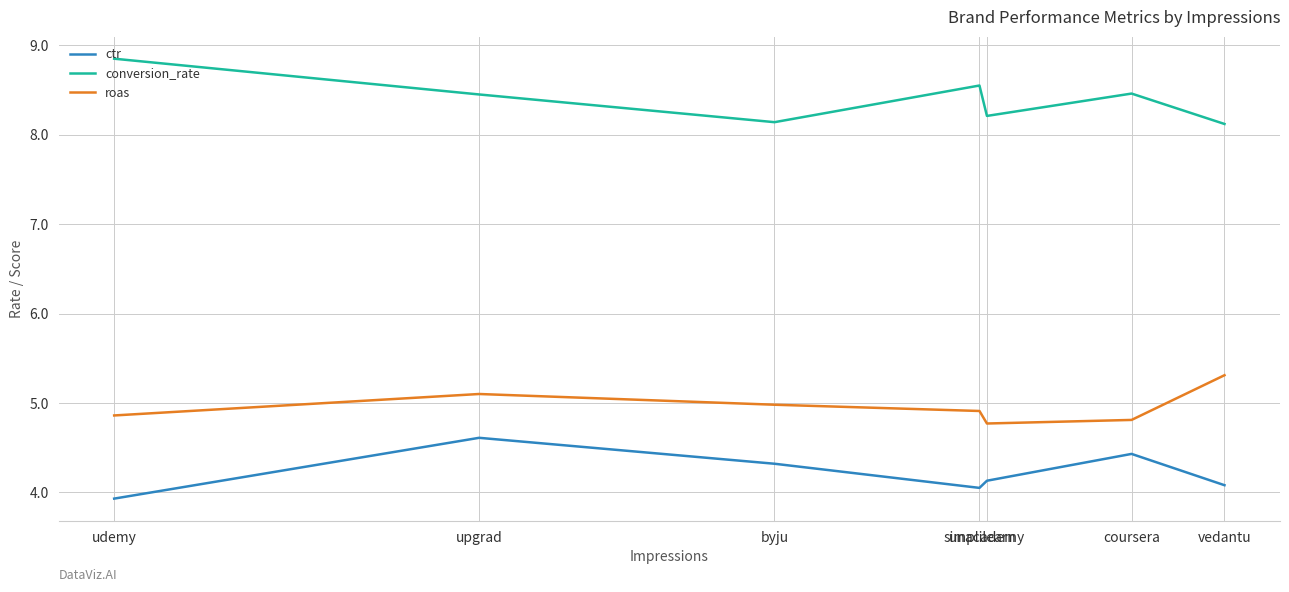

Which category has the highest value in the roas series?

vedantu